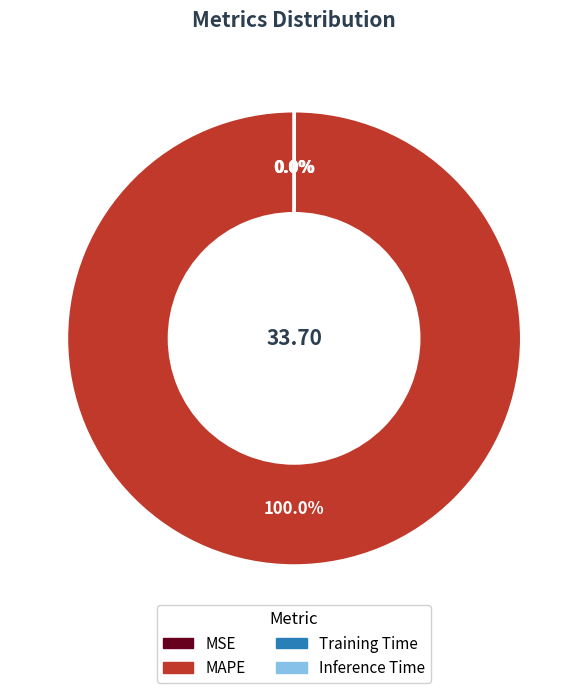

Does any single category account for the majority?

Yes